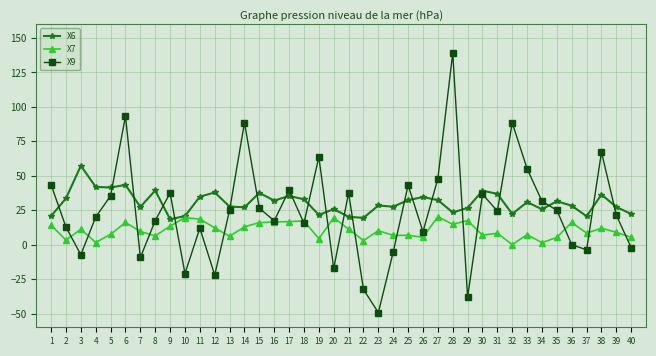

True or false: X6 has more than 0 interior local peaks.

True